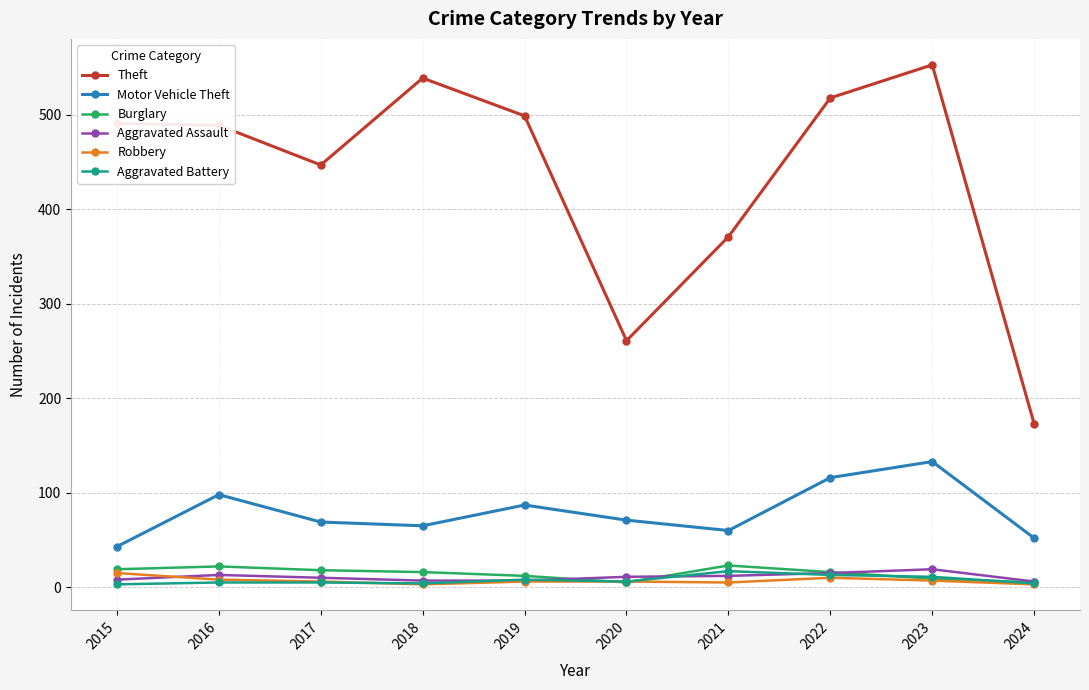

The Motor Vehicle Theft series shows 69 at 2017. True or false?

True